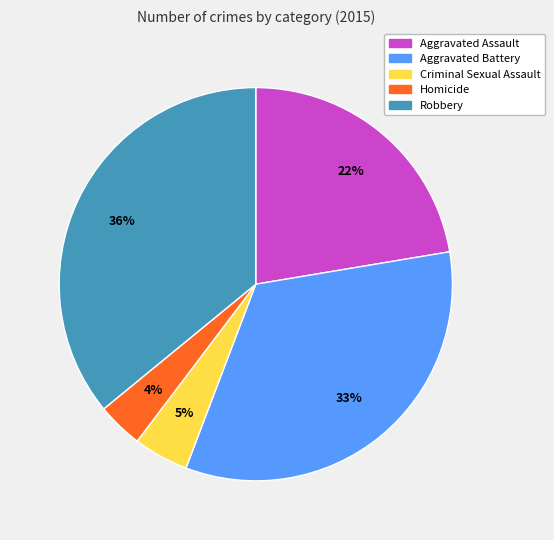

Which category has the smallest portion of the pie?

Homicide